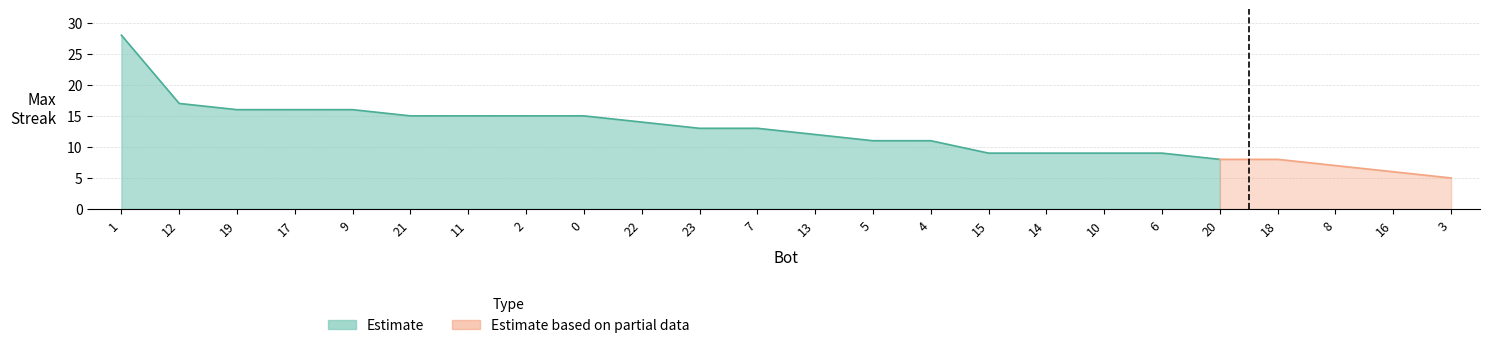

Is it true that the value at 13 is 12?

True